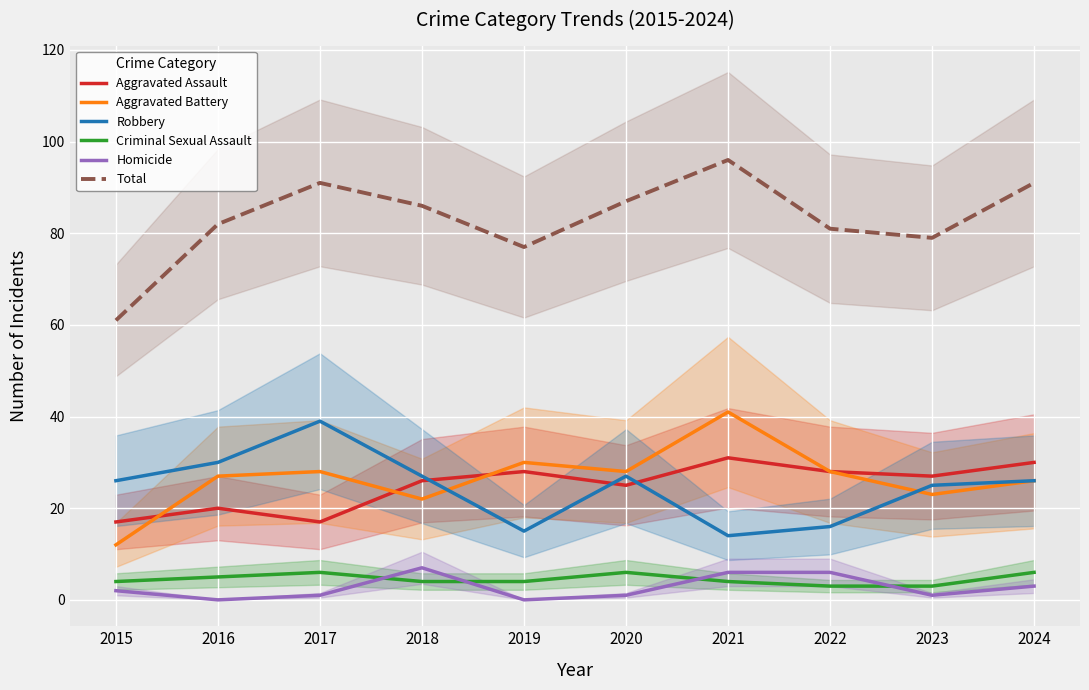

What is the difference between the Total values at 2018 and 2024?

5